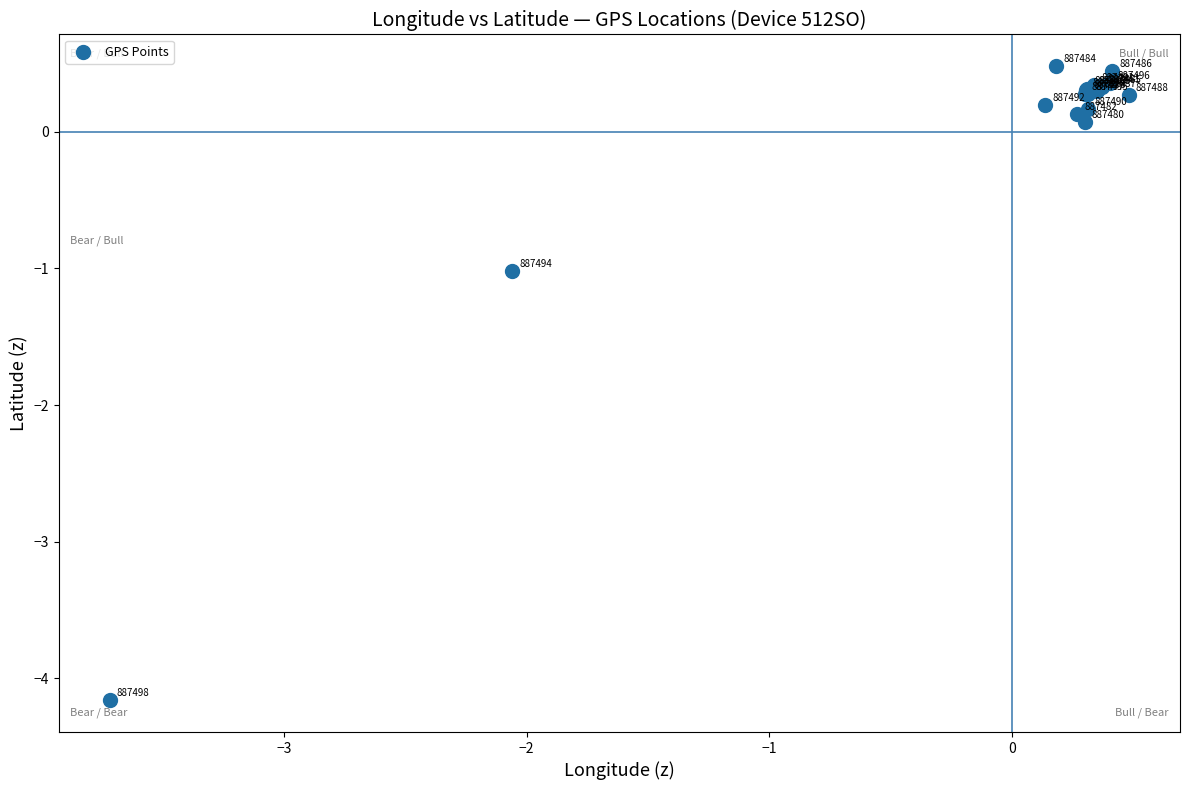

What Y value in the scatter plot is closest to -1?

-1.0